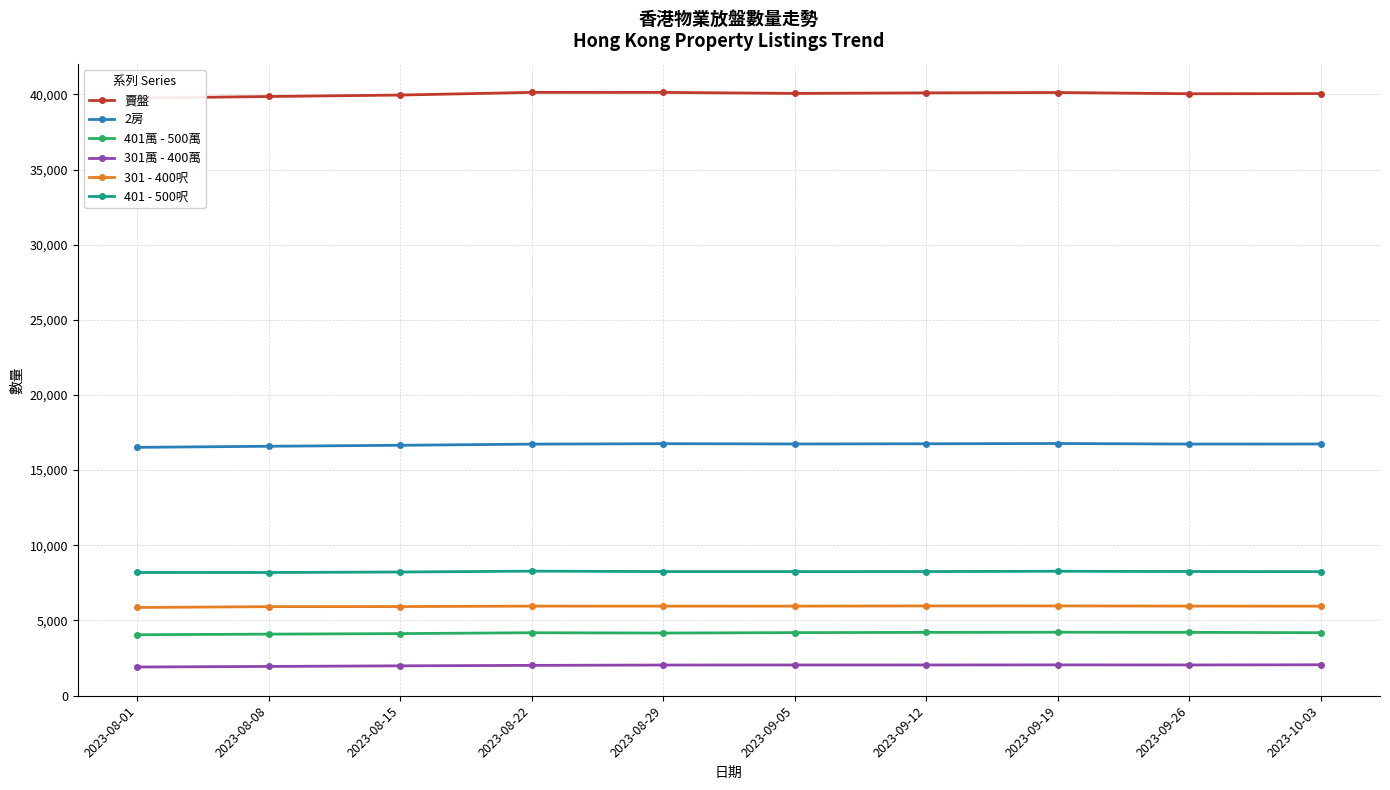

Which has a higher value, 2023-09-05 or 2023-08-22?

2023-08-22